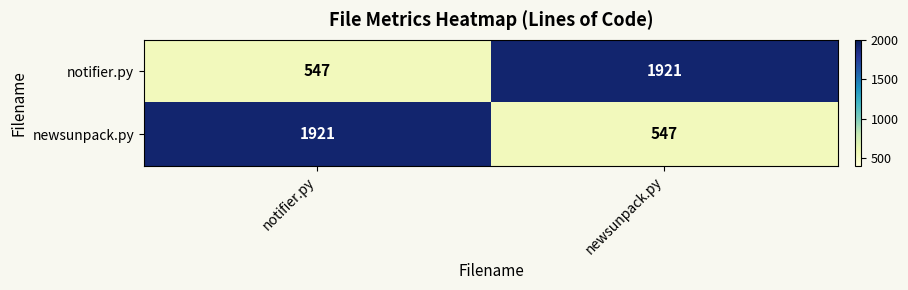

At which label does newsunpack.py reach its minimum?

newsunpack.py